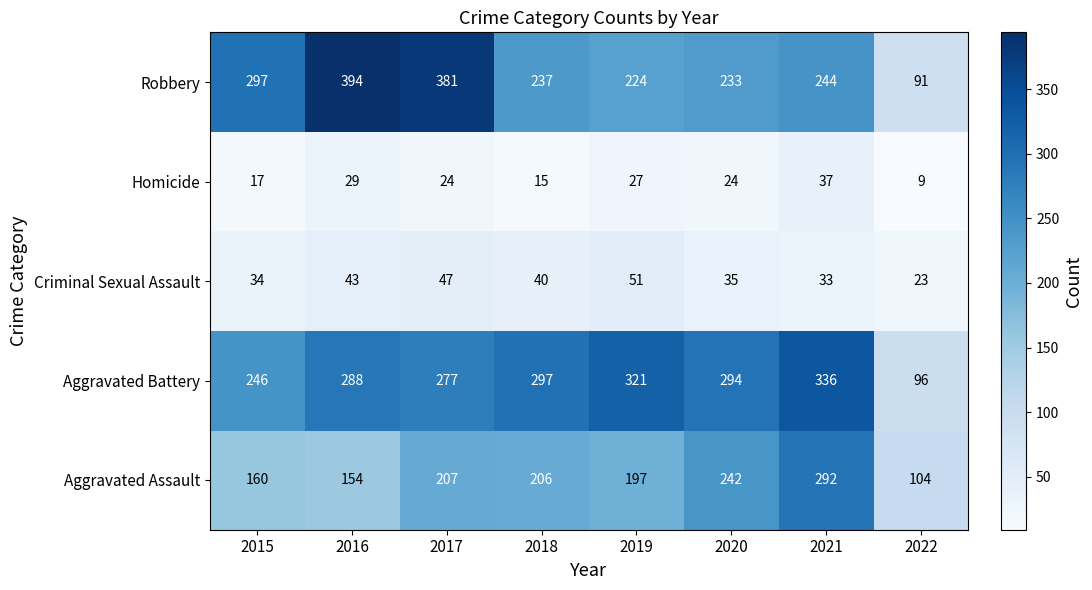

What is the difference between the maximum and minimum values in the Aggravated Battery series?

240